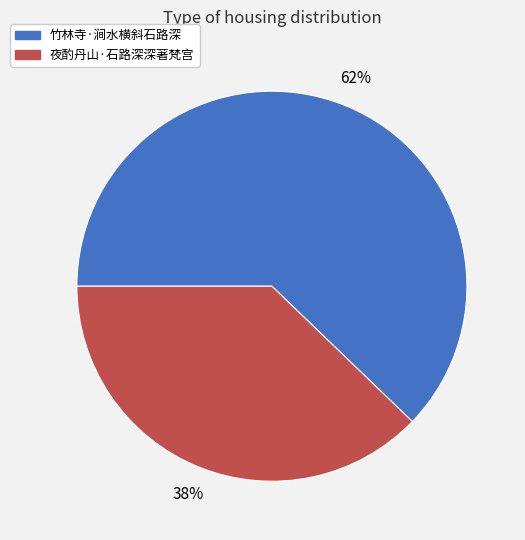

To the nearest percent, what percentage of the pie is 竹林寺·涧水横斜石路深?

62%